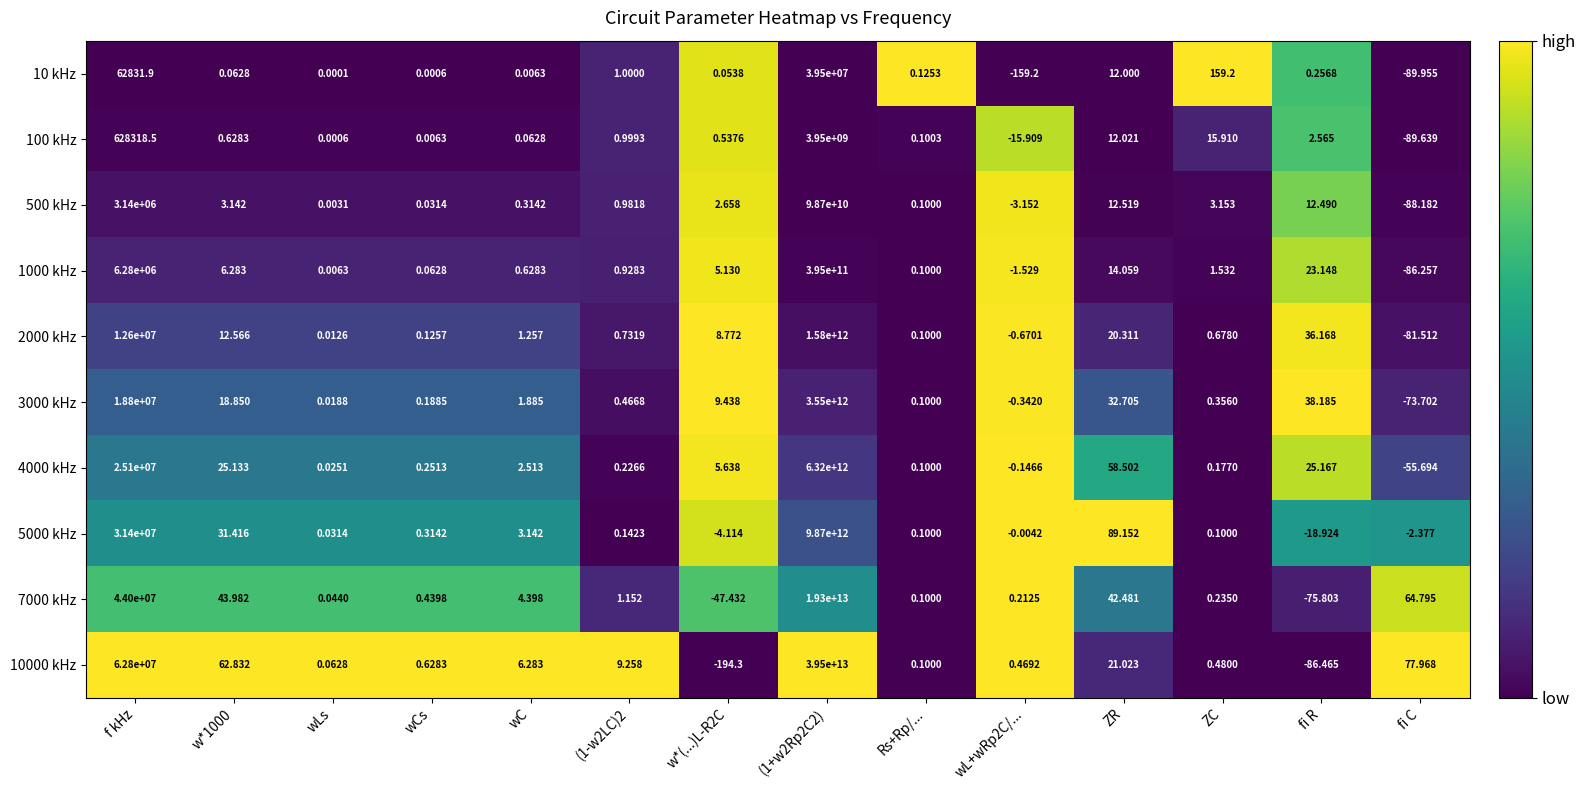

Where is 10000 kHz nearest to the value 19749999999902?

f kHz